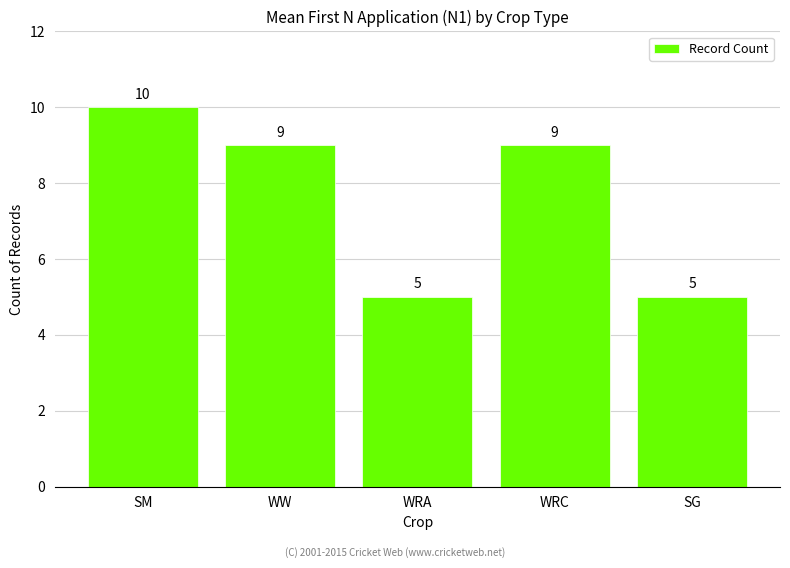

Reading right to left, transcribe all the data shown in this chart.

SG=5	WRC=9	WRA=5	WW=9	SM=10